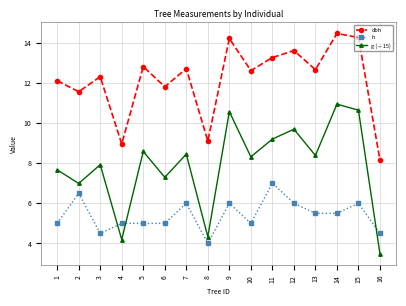

List the series in order of their peak value, lowest first.

h, g (÷15), dbh